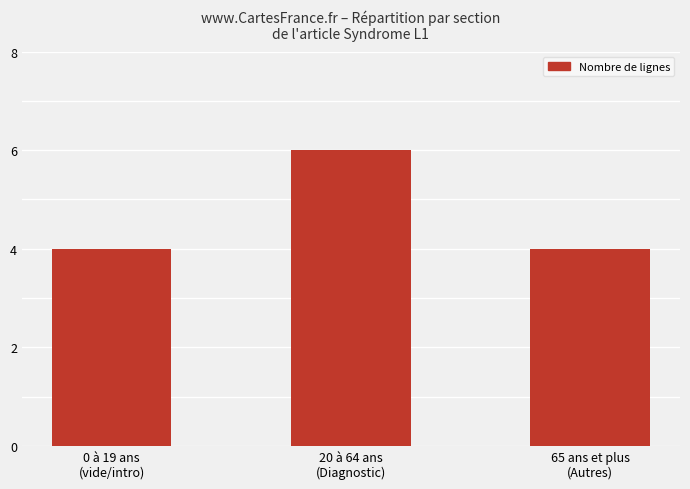

What is the ratio of the value at 65 ans et plus
(Autres) to the value at 0 à 19 ans
(vide/intro)?

1.0